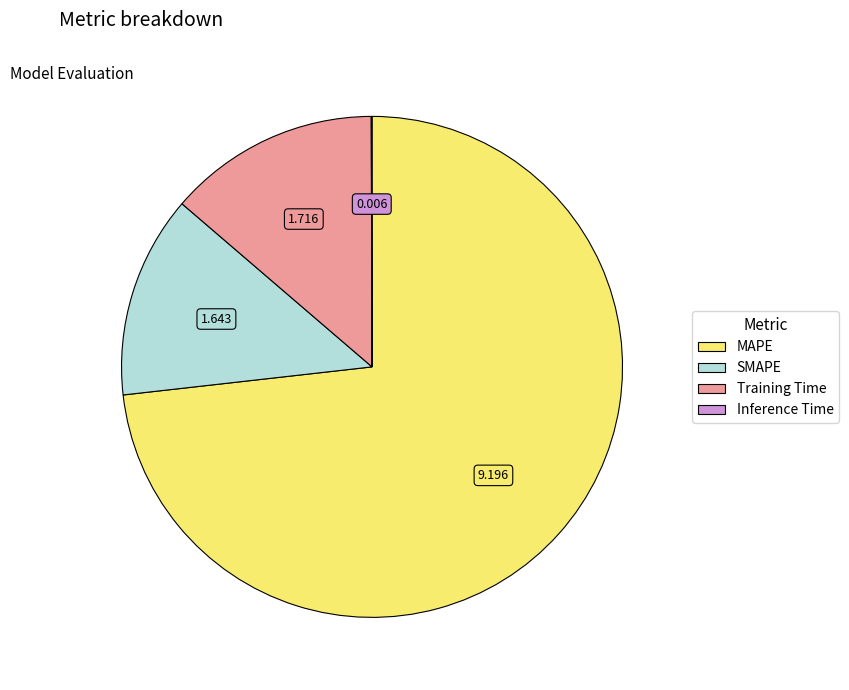

Is there a majority slice in this chart?

Yes